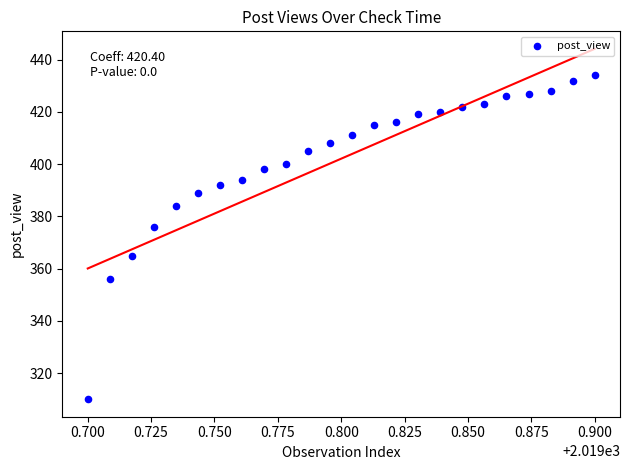

What Y value in the scatter plot is closest to 372?

376